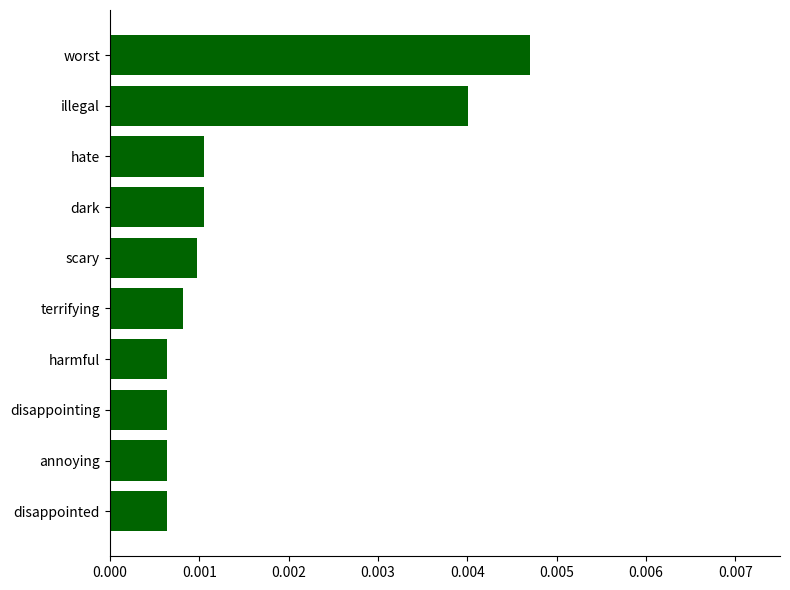

How many values are between 0 and 1?

10